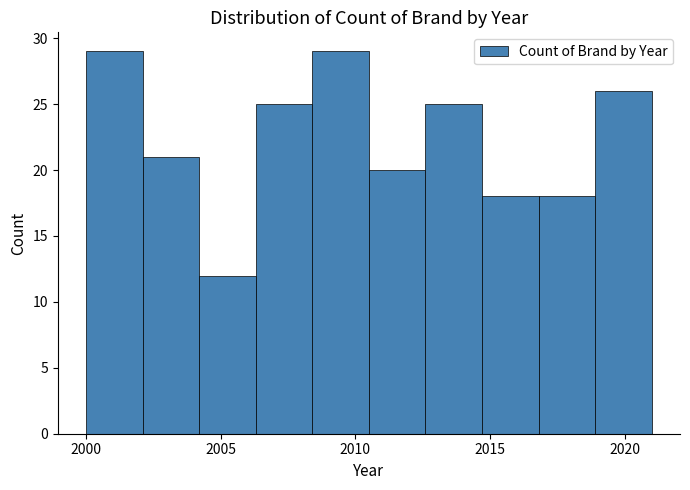

Reading left to right, transcribe this chart: for each bar, give the range it covers on the x-axis and its height. Neither the bar edges nor the heights are printed on the chart, so give them approximately, as read against the axes.

2000.0 to 2002.1: 29
2002.1 to 2004.2: 21
2004.2 to 2006.3: 12
2006.3 to 2008.4: 25
2008.4 to 2010.5: 29
2010.5 to 2012.6: 20
2012.6 to 2014.7: 25
2014.7 to 2016.8: 18
2016.8 to 2018.9: 18
2018.9 to 2021.0: 26